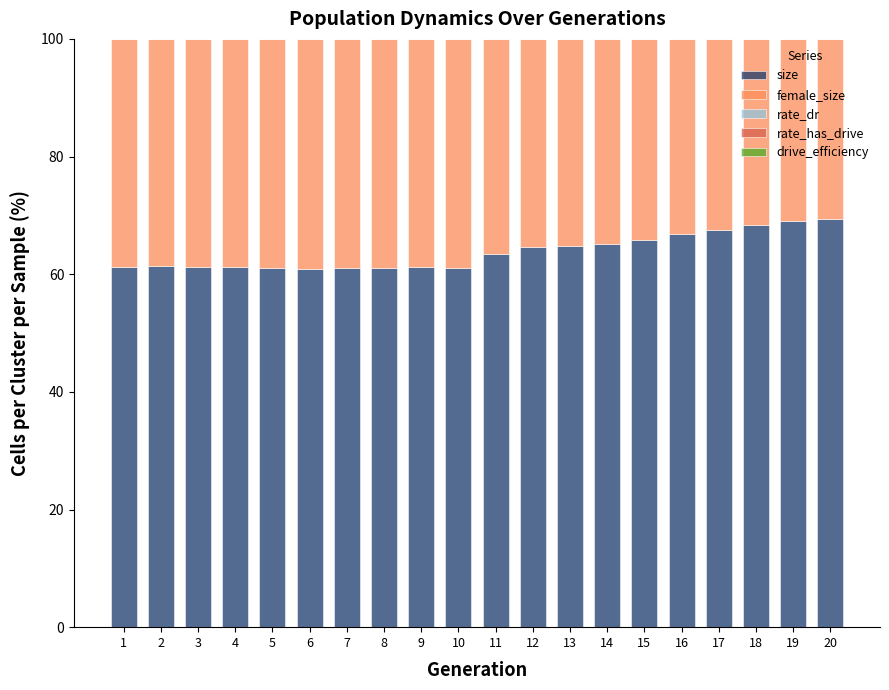

True or false: size has a value of 14.0 at 19.

False